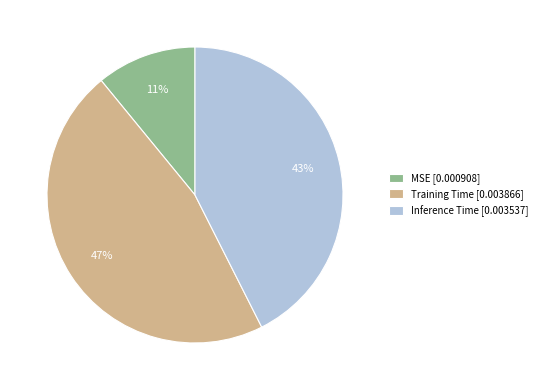

To the nearest percent, what portion does Training Time represent?

47%